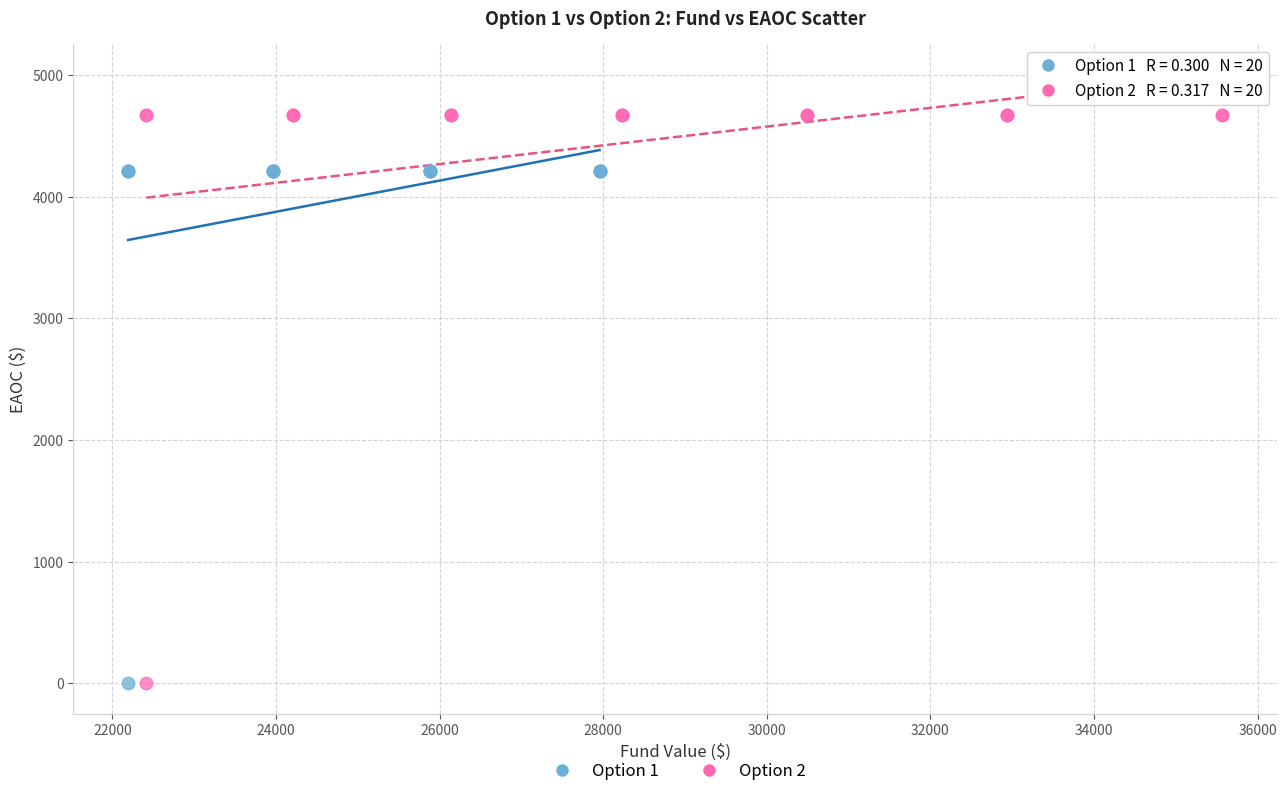

Which series contains the highest Y value?

Option 2